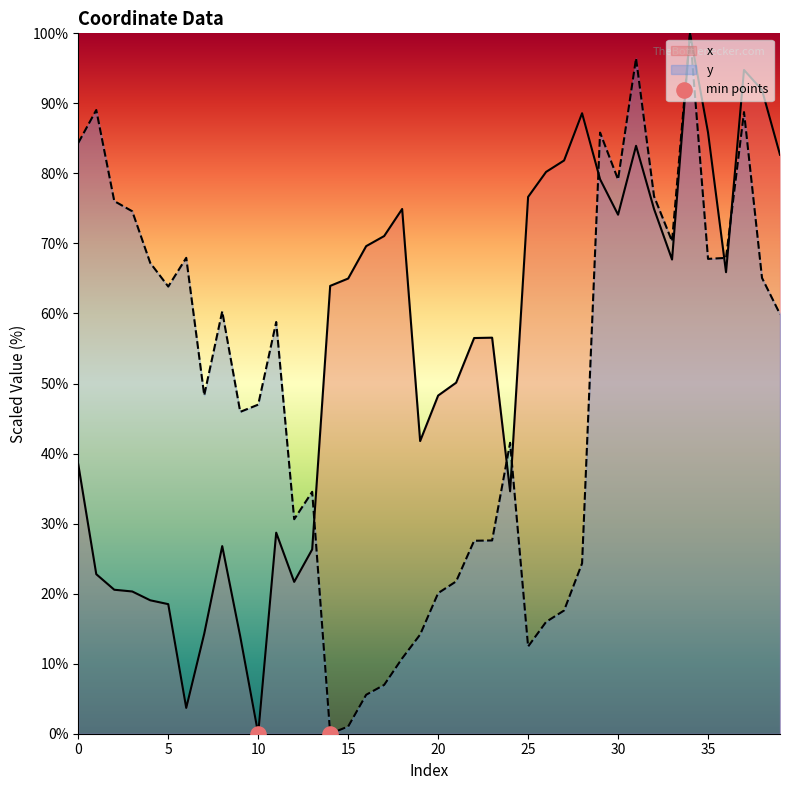

At which category is the sum across all series the highest?

34